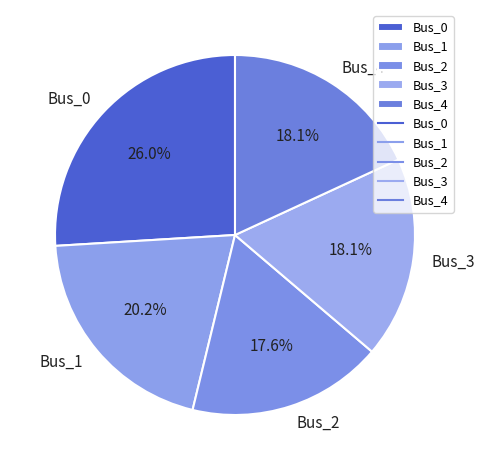

Is there any slice that represents more than half of the pie?

No